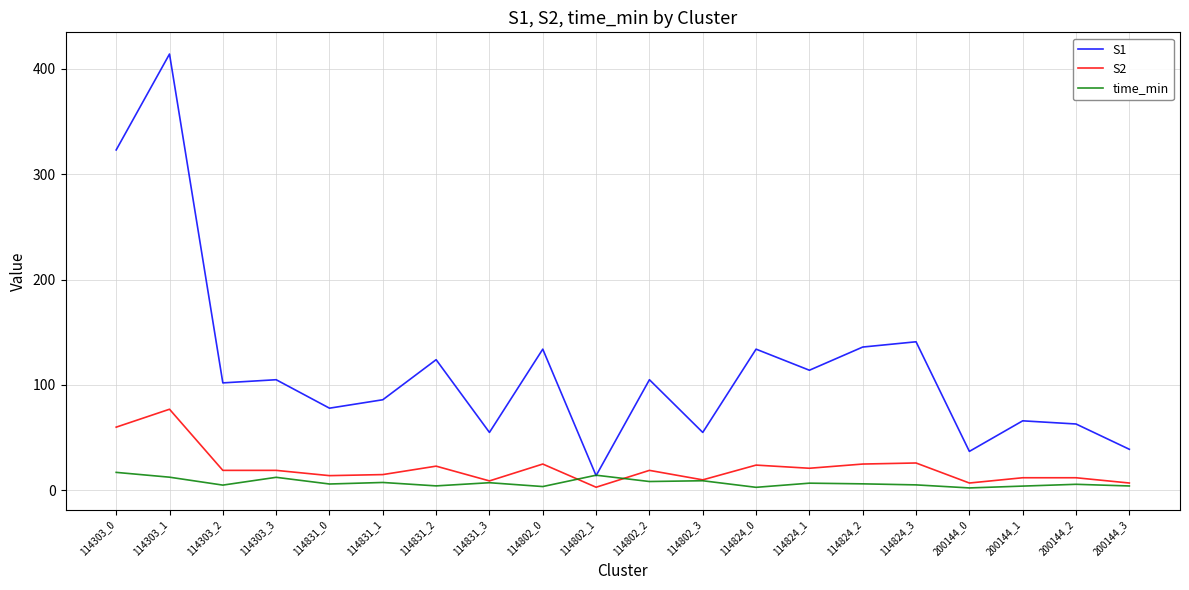

What are all the series names shown in the legend?

S1, S2, time_min